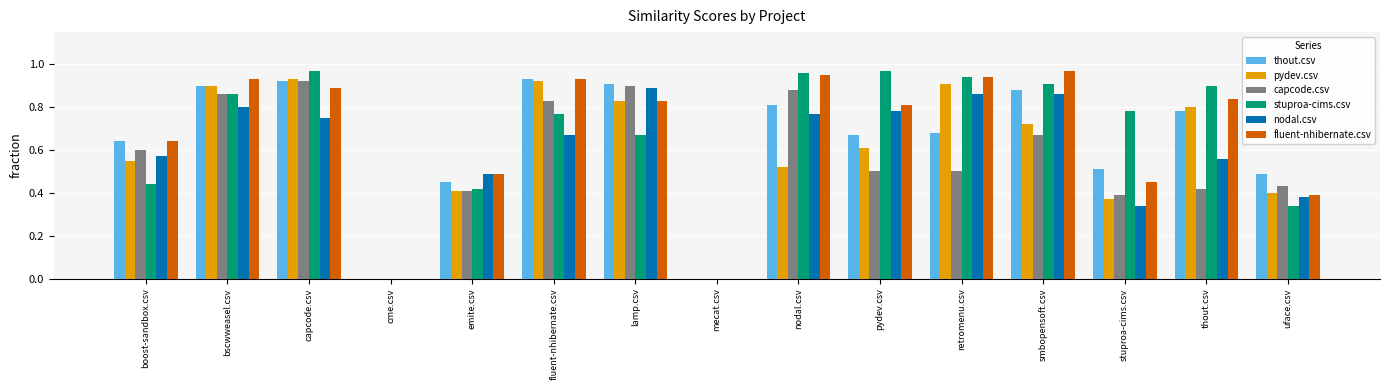

Count the number of data series in this chart.

6